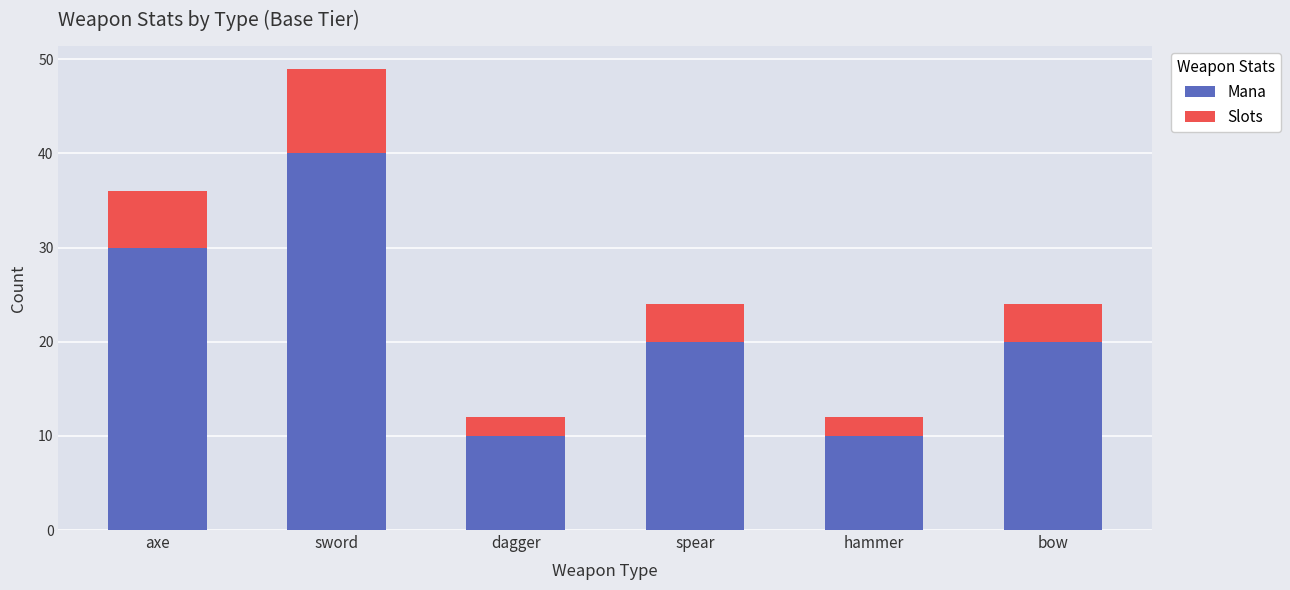

What is the sum of the Mana values at hammer and bow?

30